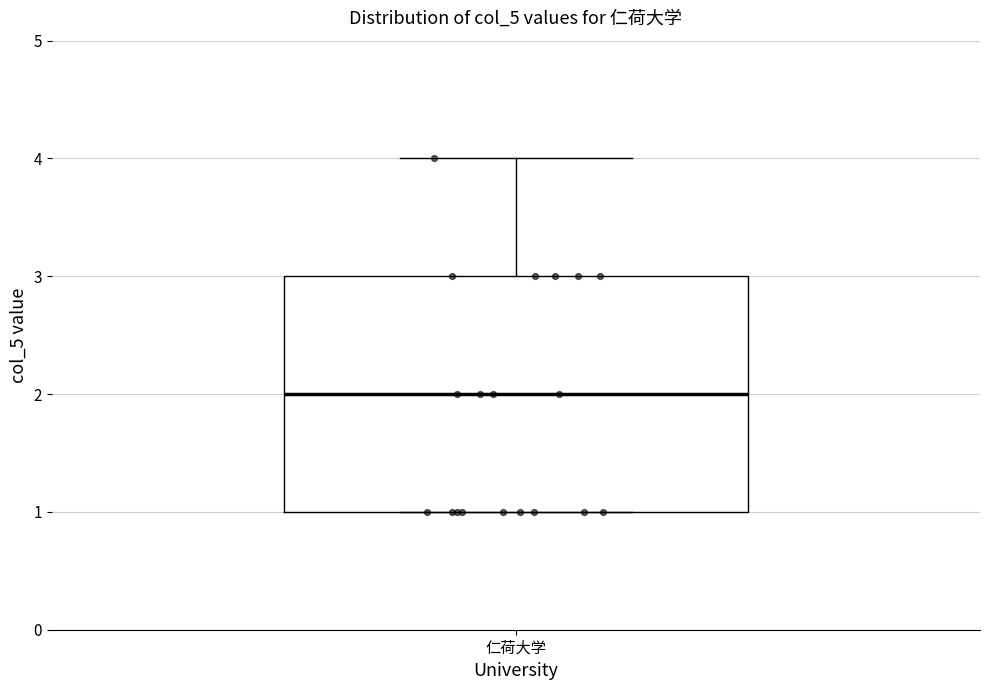

Read this box plot against the y-axis: the position of the median line, the range covered by the box, and the ends of both whiskers. The values are not printed on the chart, so give them approximately, as read against the axis.

median 2, box 1 to 3, whiskers 1 to 4